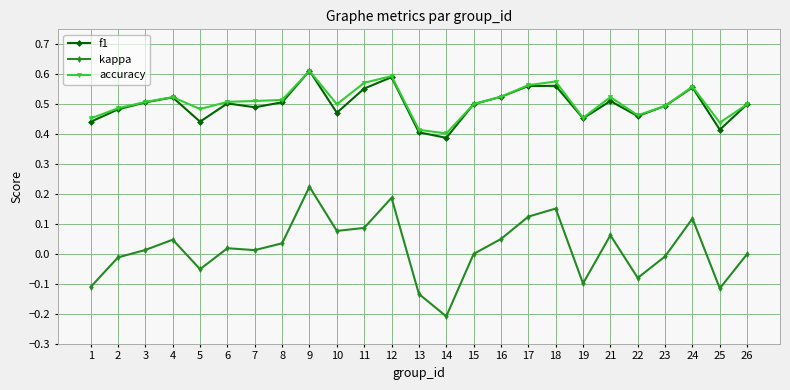

Which series has the largest range (max minus min)?

kappa